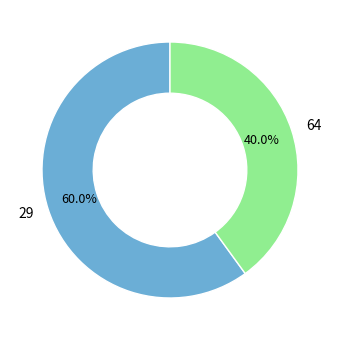

True or false: 29 accounts for 50% of the total.

False